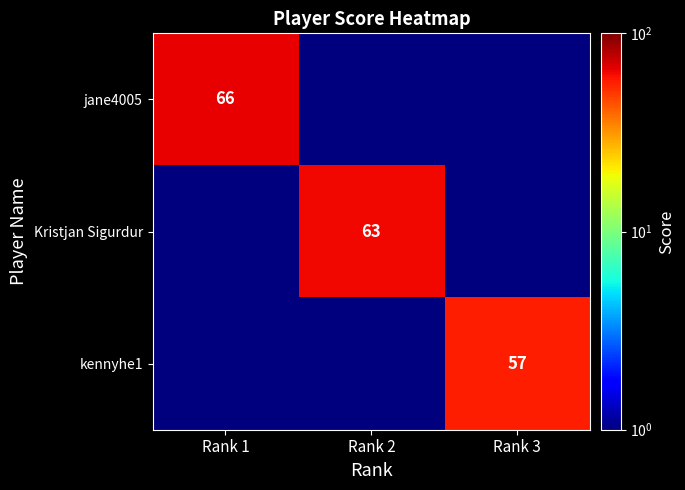

At how many categories does at least one series exceed 63?

1